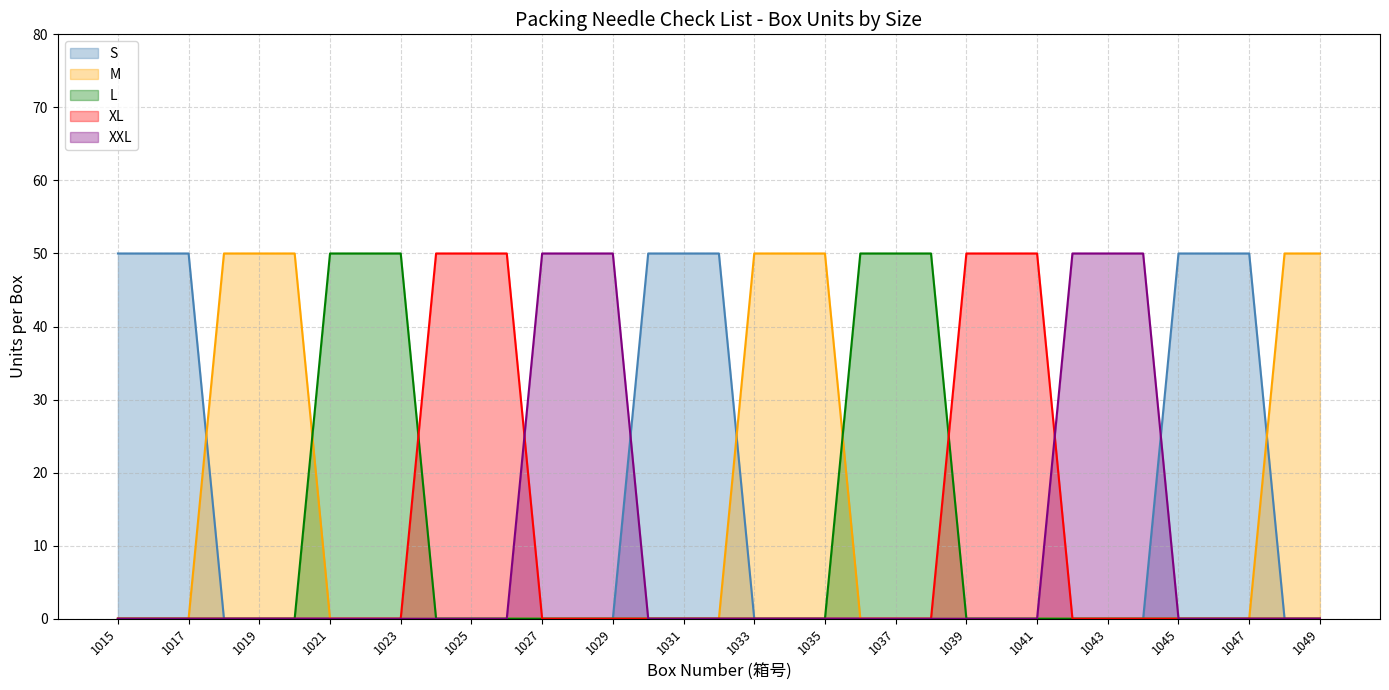

Reading left to right, extract all data points from this chart.

S: 1015=50	1016=50	1017=50	1018=0	1019=0	1020=0	1021=0	1022=0	1023=0	1024=0	1025=0	1026=0	1027=0	1028=0	1029=0	1030=50	1031=50	1032=50	1033=0	1034=0	1035=0	1036=0	1037=0	1038=0	1039=0	1040=0	1041=0	1042=0	1043=0	1044=0	1045=50	1046=50	1047=50	1048=0	1049=0
M: 1015=0	1016=0	1017=0	1018=50	1019=50	1020=50	1021=0	1022=0	1023=0	1024=0	1025=0	1026=0	1027=0	1028=0	1029=0	1030=0	1031=0	1032=0	1033=50	1034=50	1035=50	1036=0	1037=0	1038=0	1039=0	1040=0	1041=0	1042=0	1043=0	1044=0	1045=0	1046=0	1047=0	1048=50	1049=50
L: 1015=0	1016=0	1017=0	1018=0	1019=0	1020=0	1021=50	1022=50	1023=50	1024=0	1025=0	1026=0	1027=0	1028=0	1029=0	1030=0	1031=0	1032=0	1033=0	1034=0	1035=0	1036=50	1037=50	1038=50	1039=0	1040=0	1041=0	1042=0	1043=0	1044=0	1045=0	1046=0	1047=0	1048=0	1049=0
XL: 1015=0	1016=0	1017=0	1018=0	1019=0	1020=0	1021=0	1022=0	1023=0	1024=50	1025=50	1026=50	1027=0	1028=0	1029=0	1030=0	1031=0	1032=0	1033=0	1034=0	1035=0	1036=0	1037=0	1038=0	1039=50	1040=50	1041=50	1042=0	1043=0	1044=0	1045=0	1046=0	1047=0	1048=0	1049=0
XXL: 1015=0	1016=0	1017=0	1018=0	1019=0	1020=0	1021=0	1022=0	1023=0	1024=0	1025=0	1026=0	1027=50	1028=50	1029=50	1030=0	1031=0	1032=0	1033=0	1034=0	1035=0	1036=0	1037=0	1038=0	1039=0	1040=0	1041=0	1042=50	1043=50	1044=50	1045=0	1046=0	1047=0	1048=0	1049=0